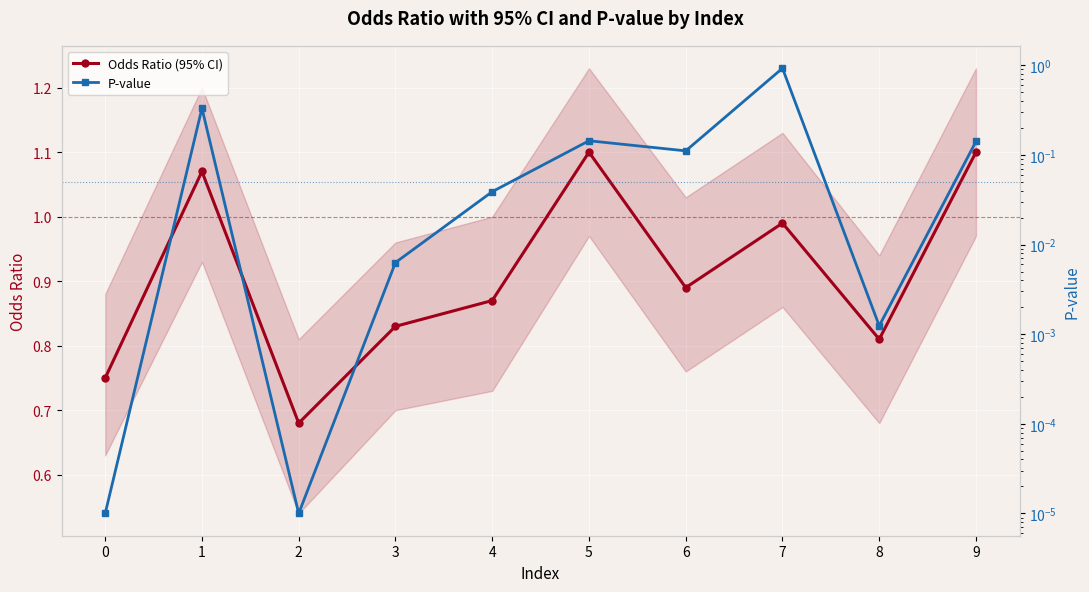

List the labels in order of P-value value, largest first.

7, 1, 5, 9, 6, 4, 3, 8, 0, 2